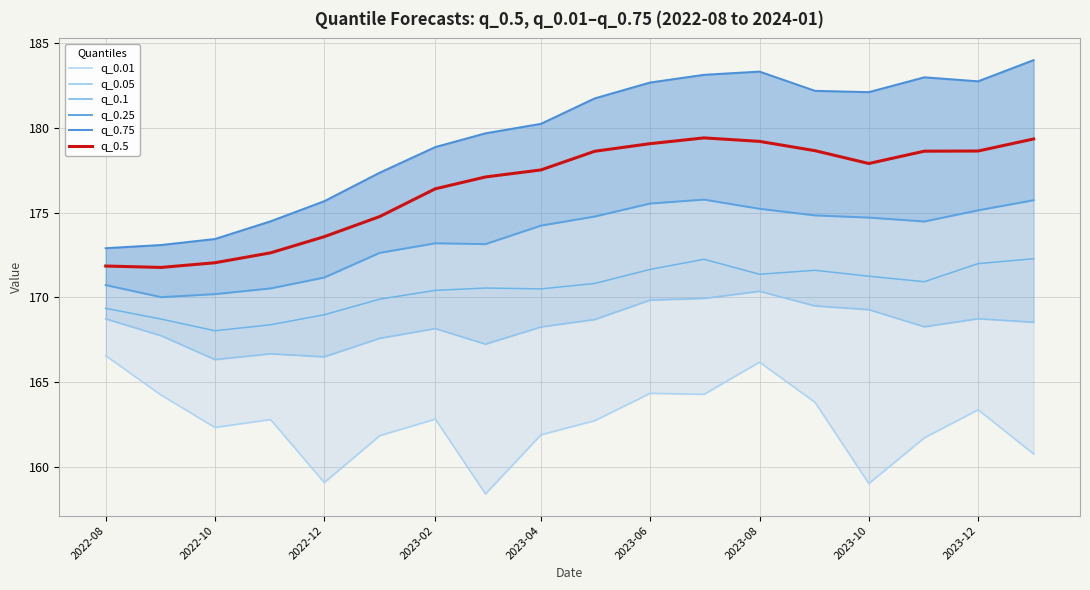

Is the value of q_0.1 at 2023-10 greater than the value of q_0.5 at 2023-02?

No